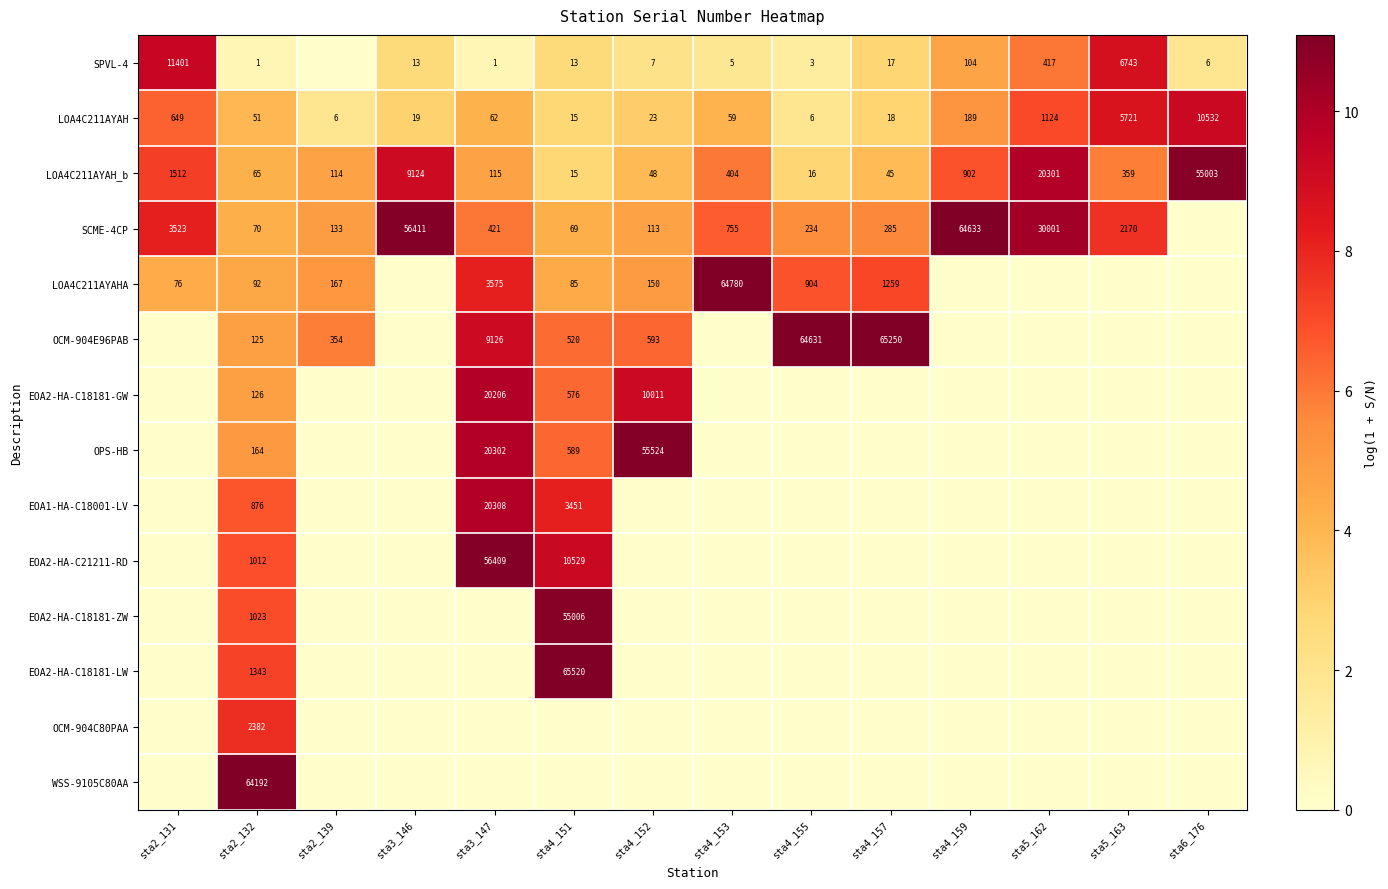

The value of LOA4C211AYAH_b at sta4_151 is 8. True or false?

False